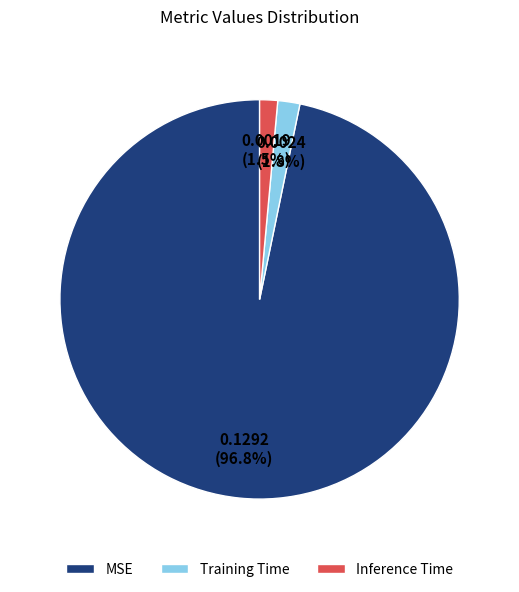

To the nearest percent, what is the average slice percentage?

33%